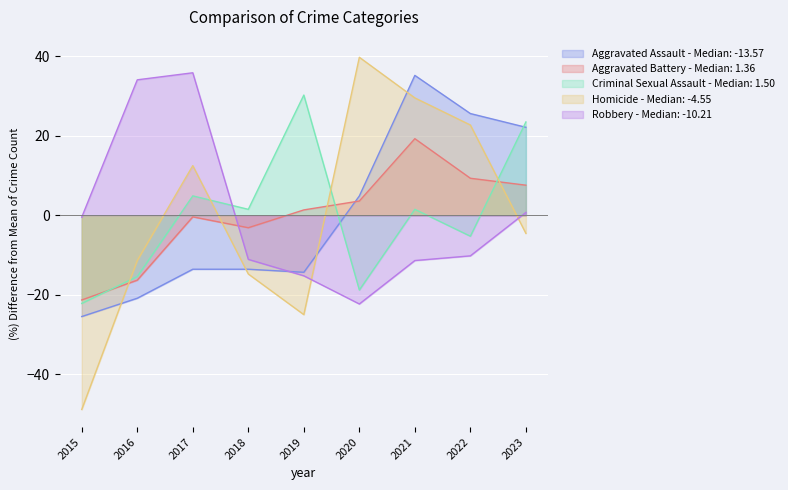

What is the value of the Aggravated Battery point at the 6th from the left?

3.6